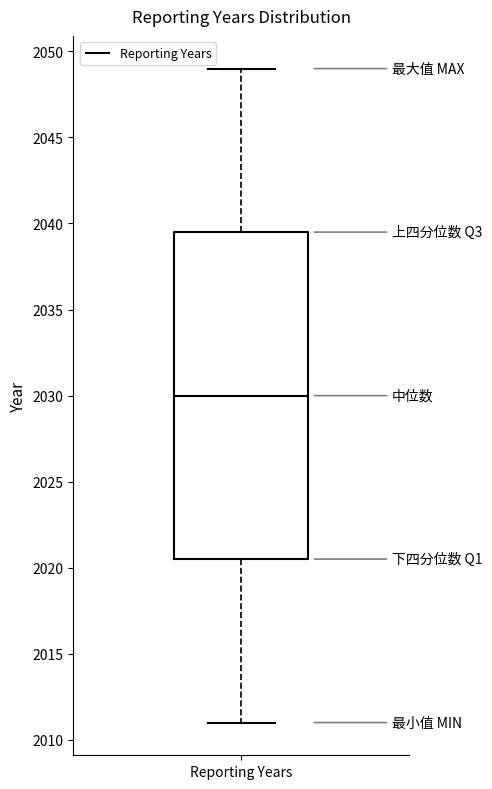

Read this box plot against the y-axis: the position of the median line, the range covered by the box, and the ends of both whiskers. The values are not printed on the chart, so give them approximately, as read against the axis.

median 2030.0, box 2020.5 to 2039.5, whiskers 2011.0 to 2049.0